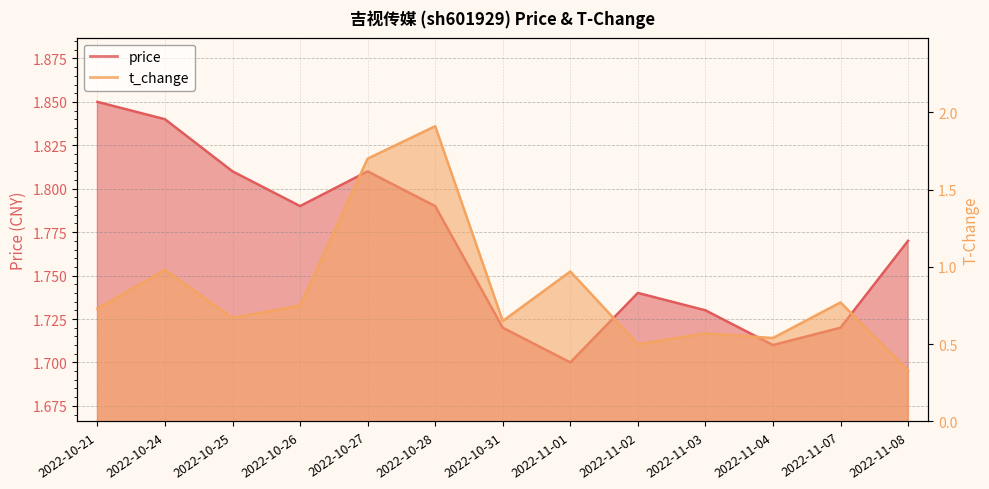

At how many categories does at least one series exceed 0?

13